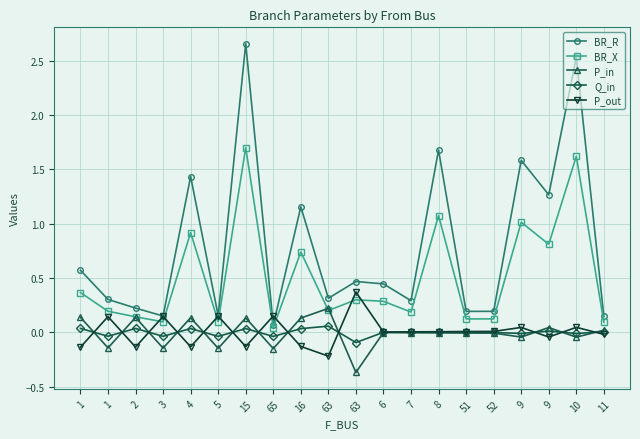

True or false: P_in has a value of -0.2 at 65.

True